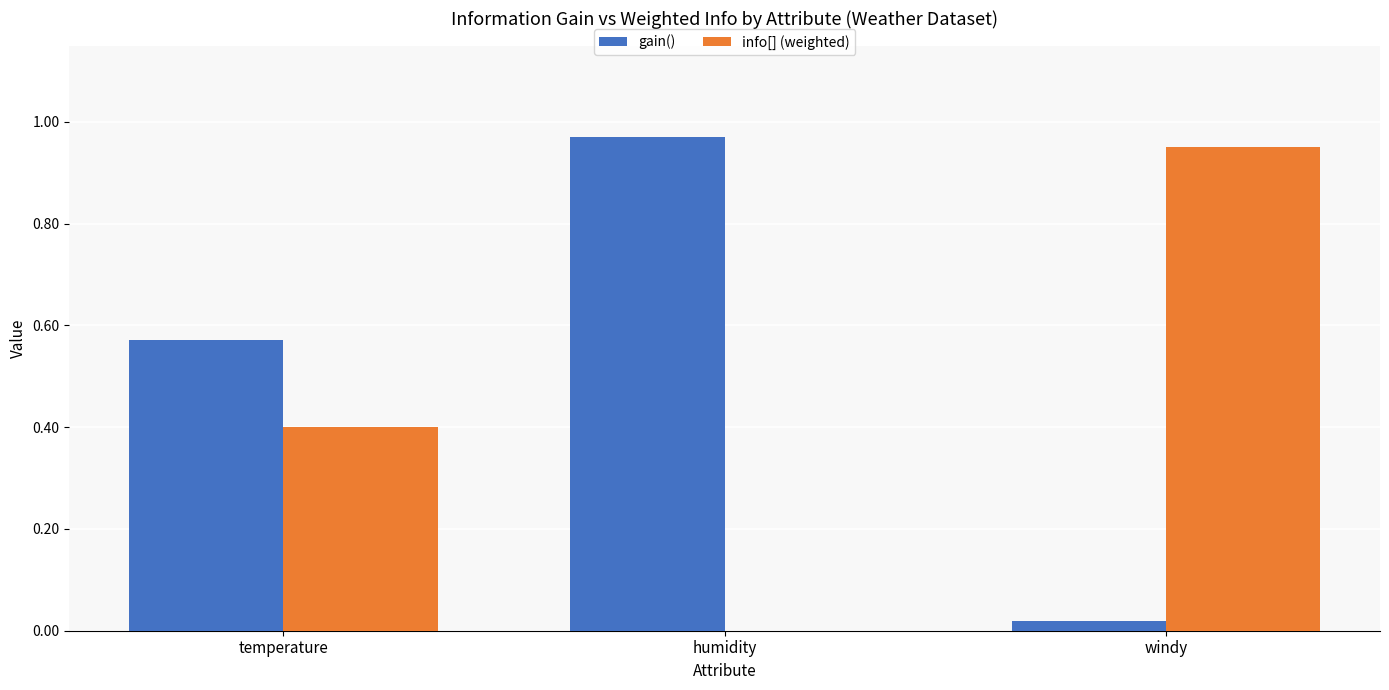

Is it true that info[] (weighted) equals 0.4 at temperature?

True